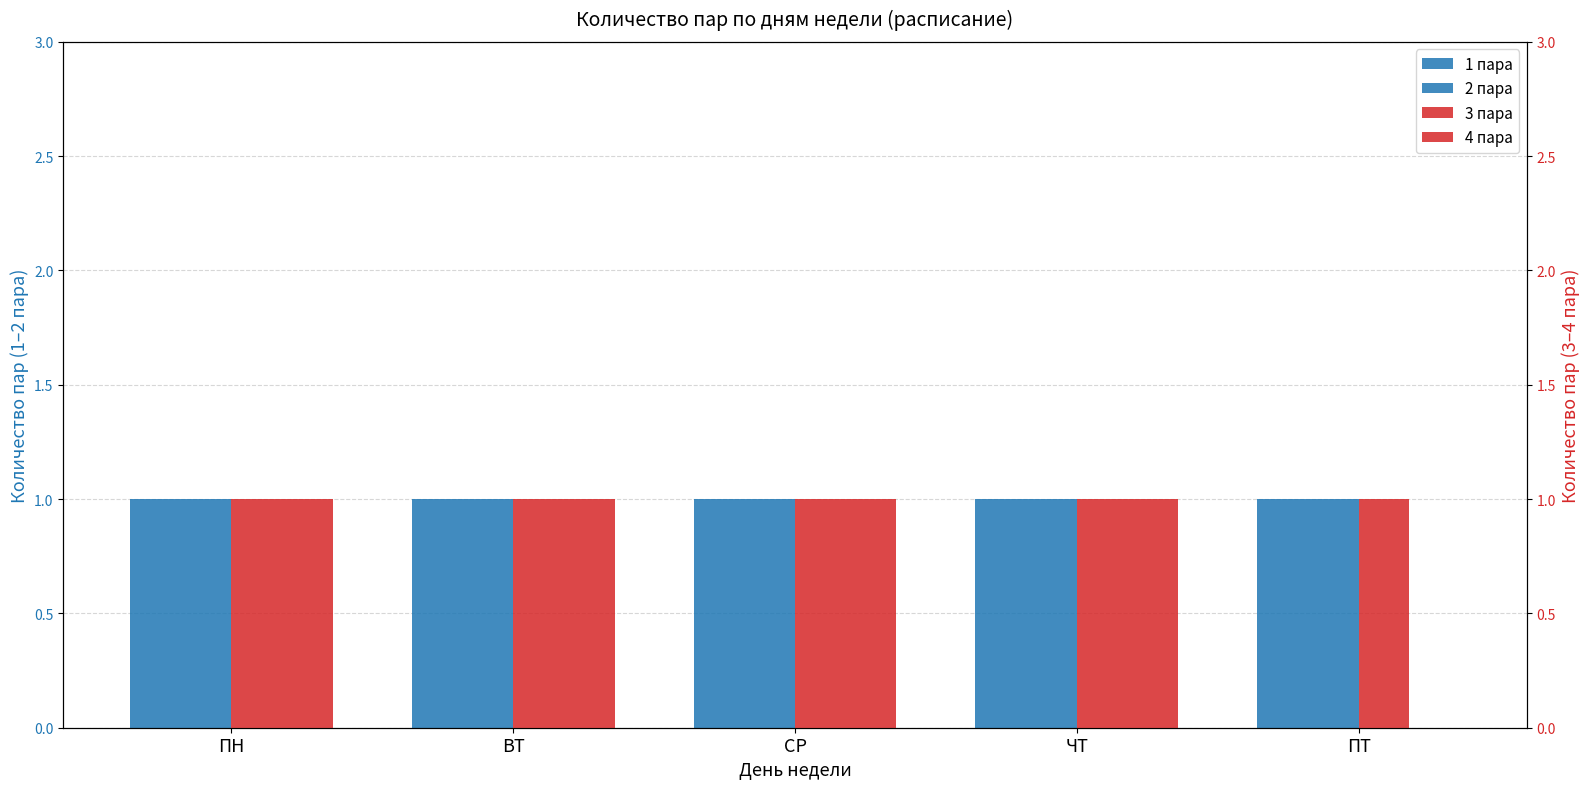

What is the label of the 1st bar from the left?

ПН